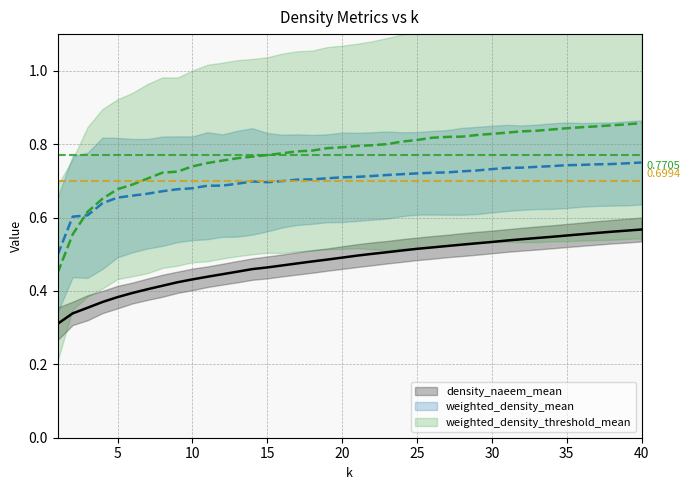

Count the weighted_density_threshold_mean values in the range 0 to 1.

40